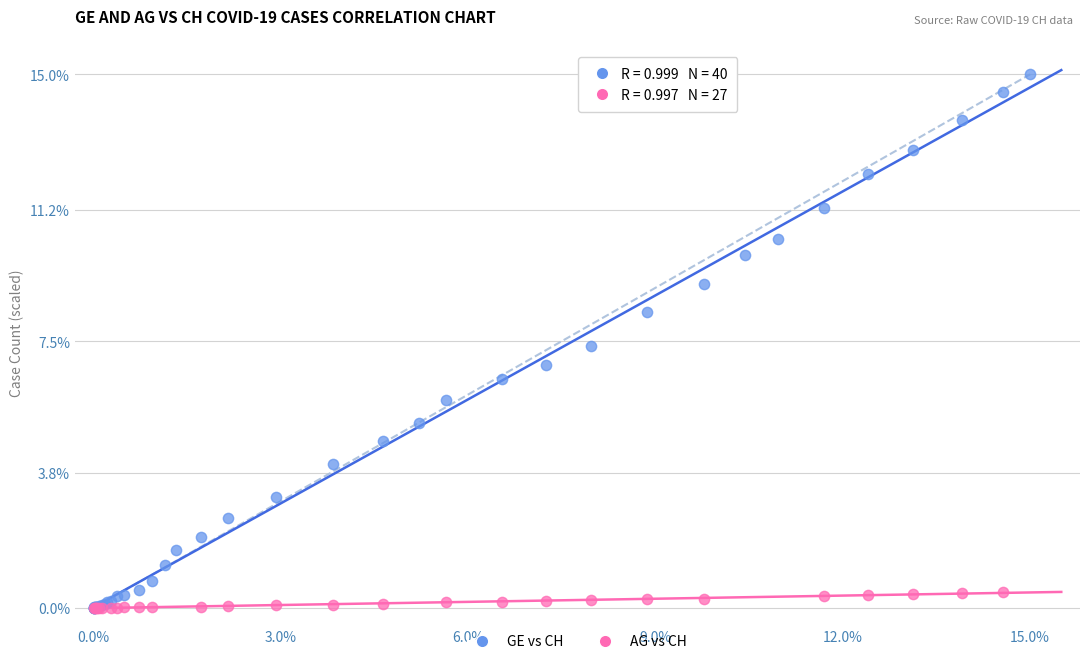

Which series has the widest spread of Y values?

GE vs CH